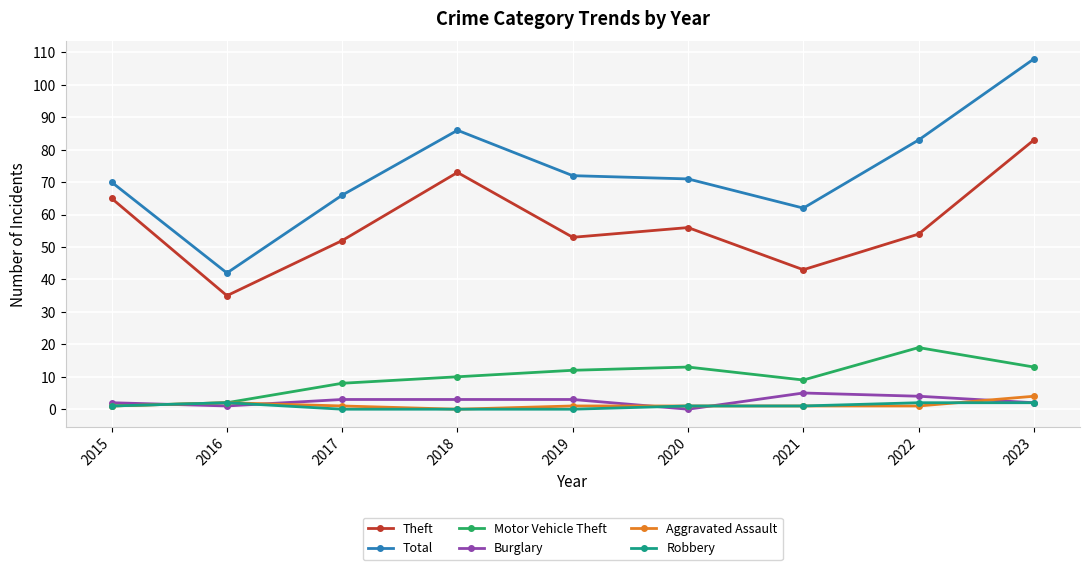

In Total, how many points are higher than both neighbors (excluding endpoints)?

1